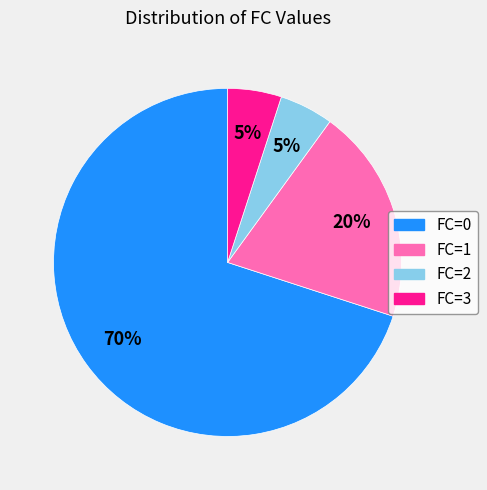

True or false: FC=2 accounts for 5% of the total.

True